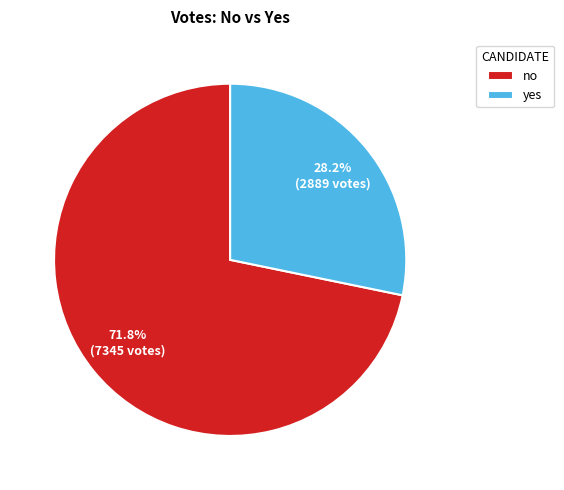

How many segments does this pie chart have?

2